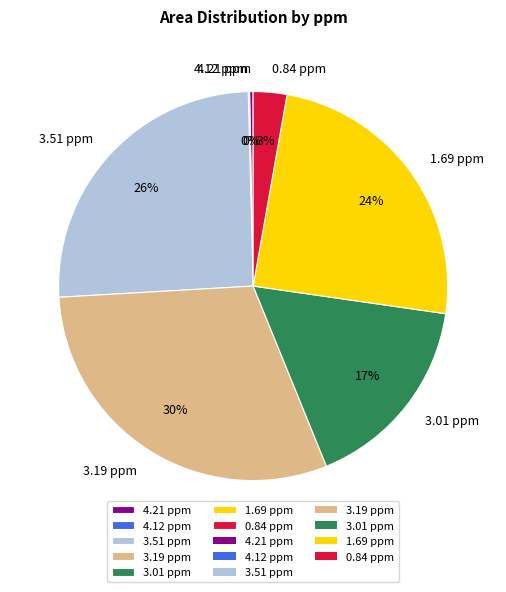

Does 4.21 ppm represent more than half of the total?

No